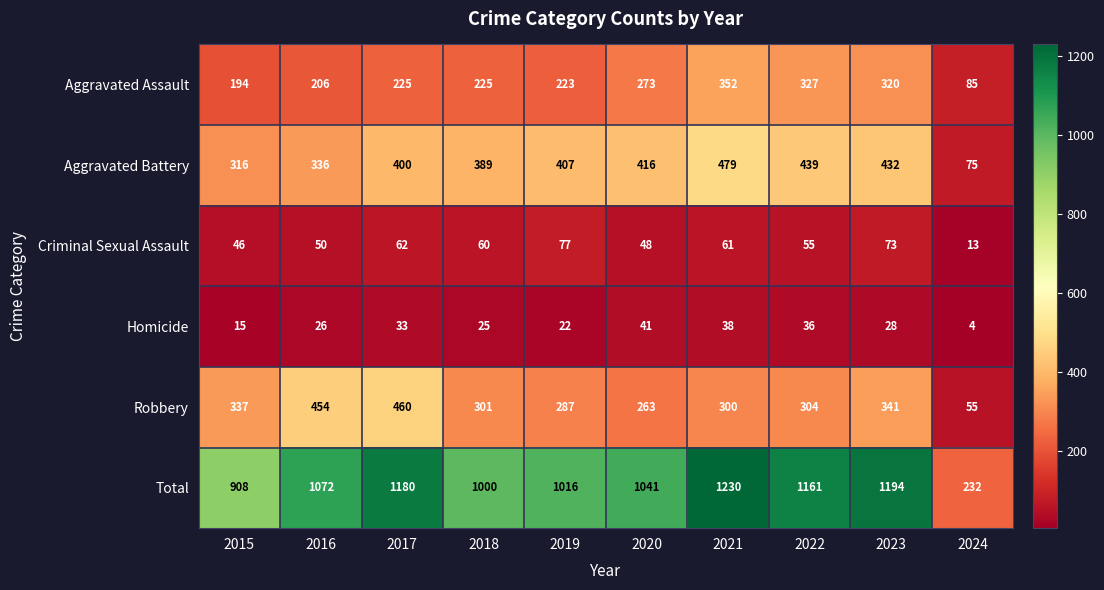

What is the sum of the Total values at 2023 and 2015?

2102